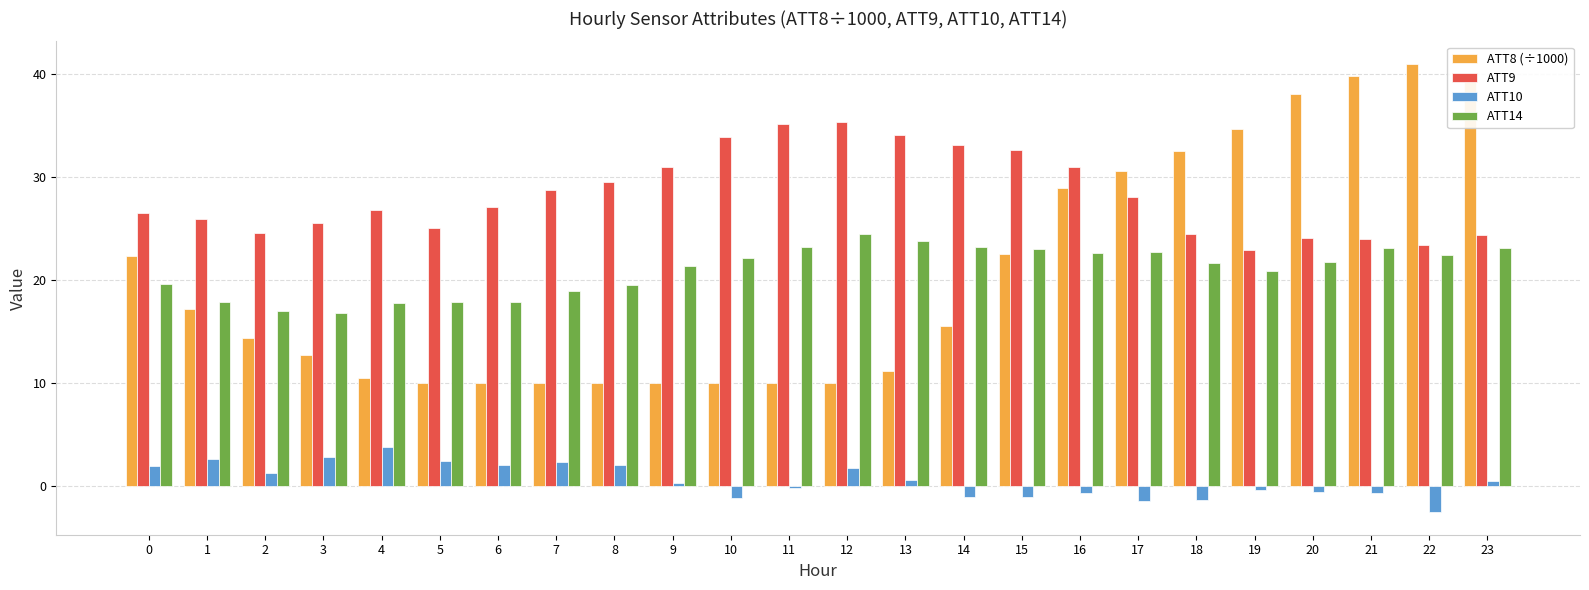

Rank the series by their maximum value, from lowest to highest.

ATT10, ATT14, ATT9, ATT8 (÷1000)